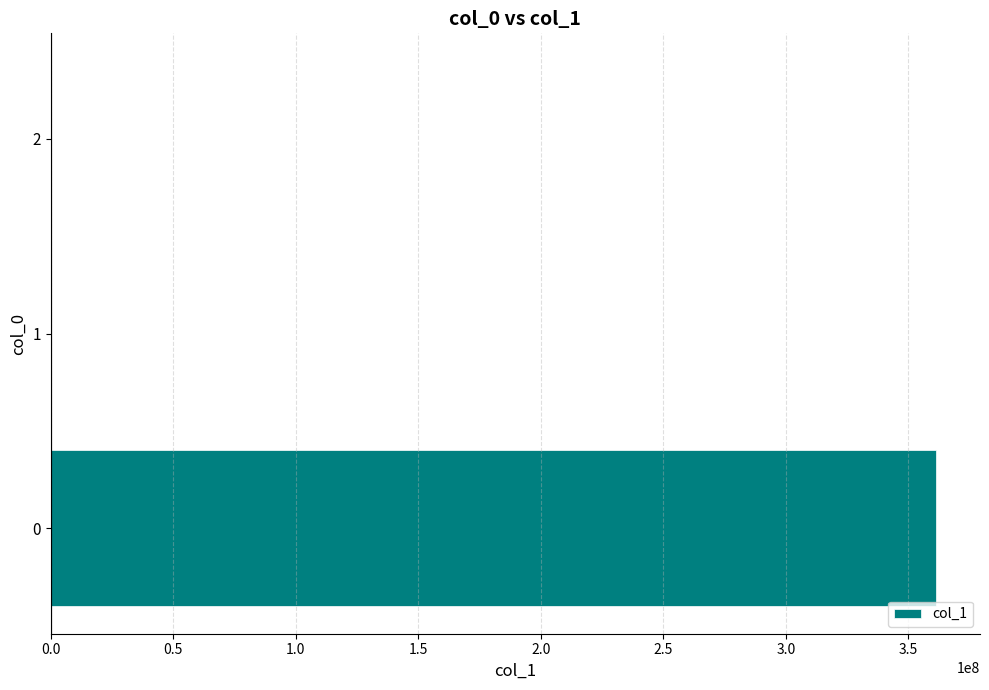

How many series are shown in this chart?

1